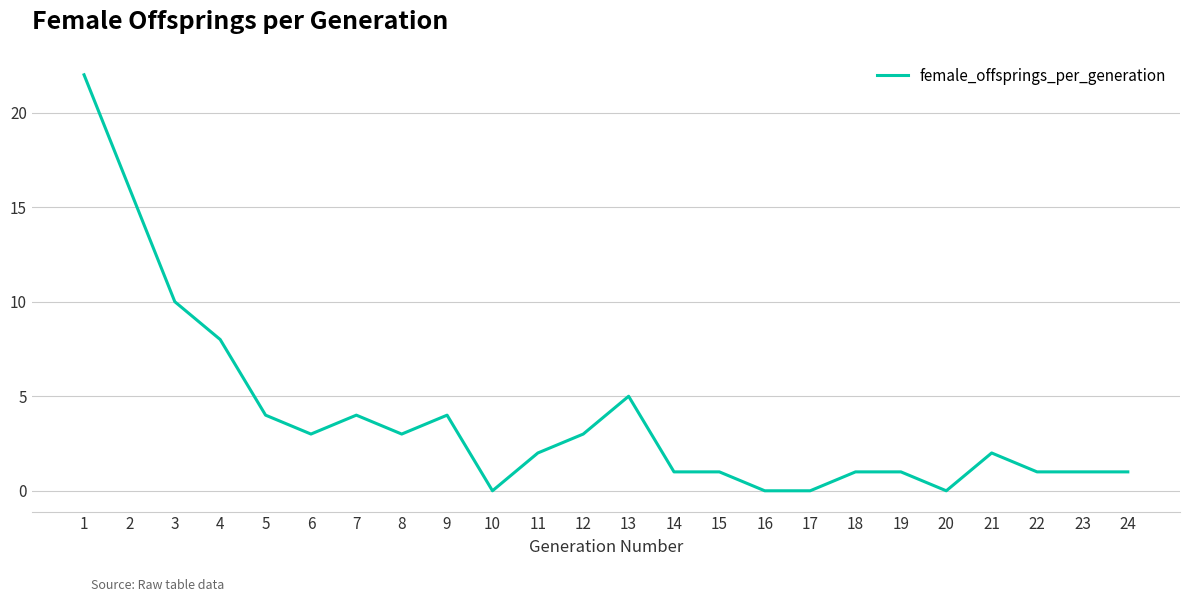

How many lines are shown in the chart?

1